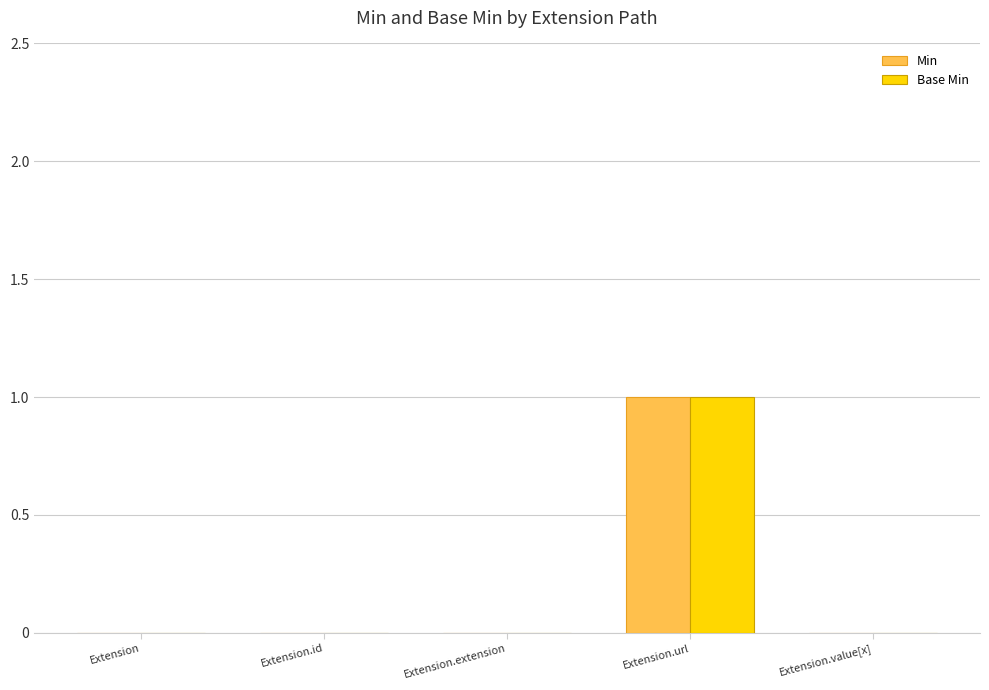

Is it true that Base Min equals -1 at Extension.id?

False